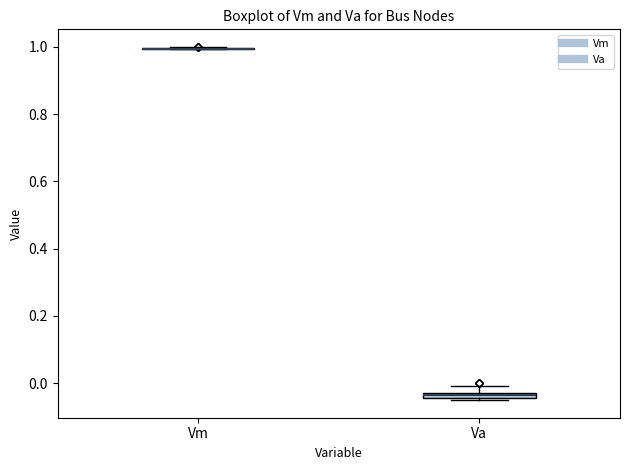

Where does the upper whisker of the box for Va end on the y-axis? The values are not printed on the chart, so give them approximately, as read against the axis.

0.00